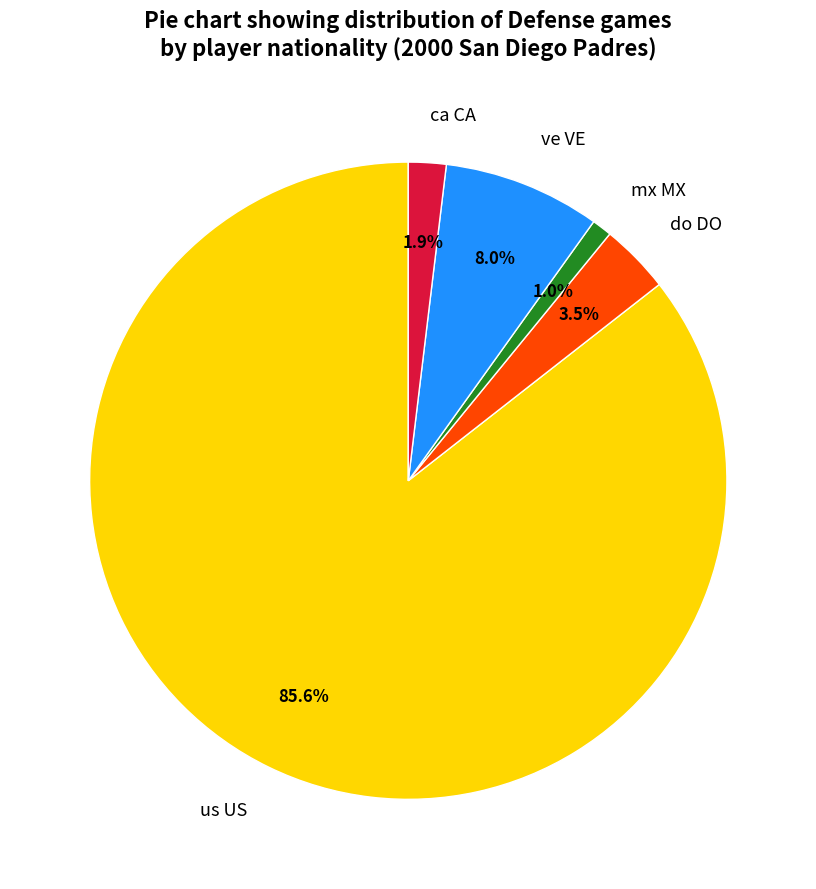

To the nearest percent, what percentage of the pie is ca CA?

2%